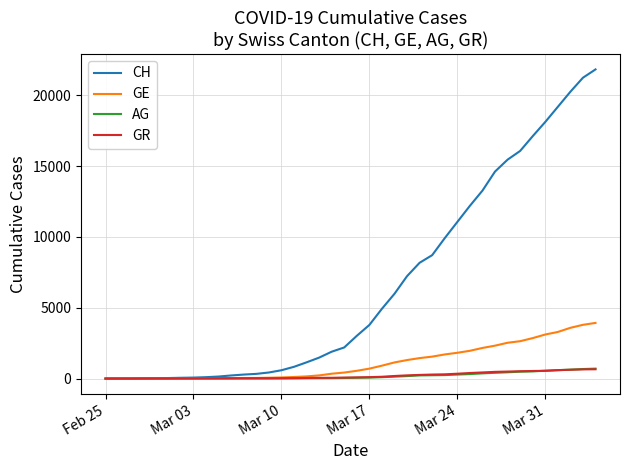

Which series ends up on top after the final intersection of GR and AG?

AG